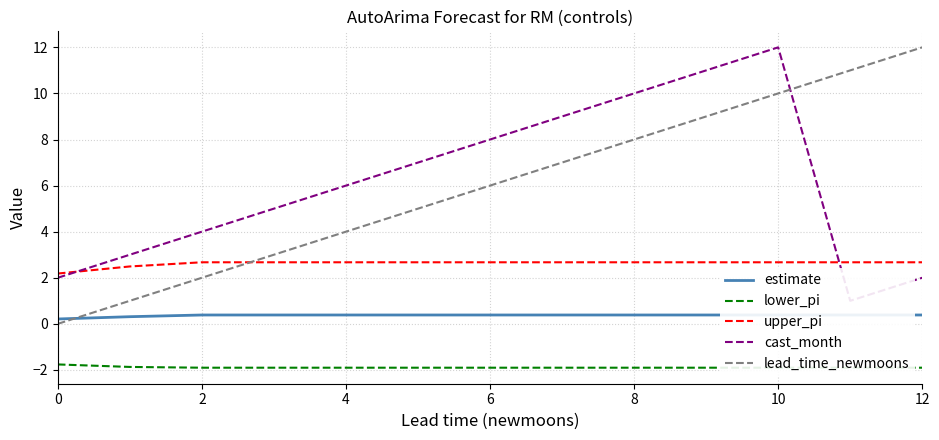

Which category has the highest value across all series?

10